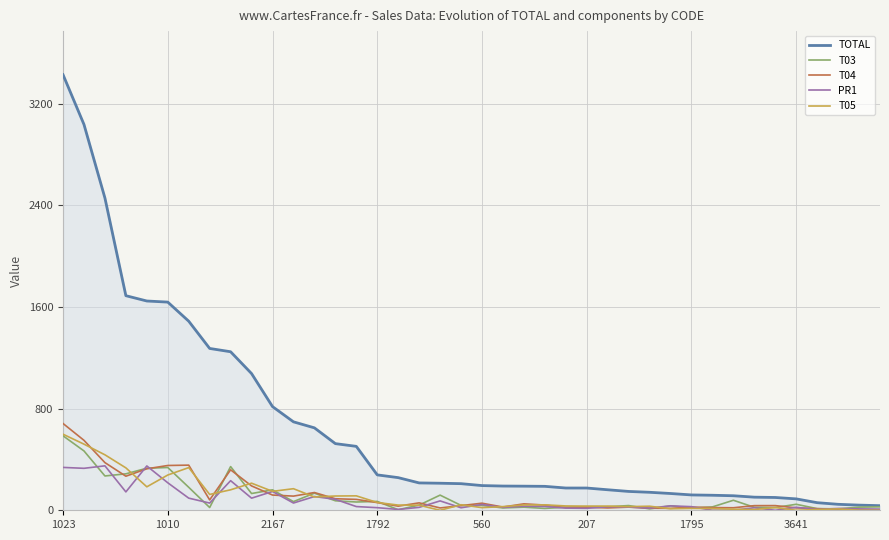

Which series has the largest total across all categories?

TOTAL